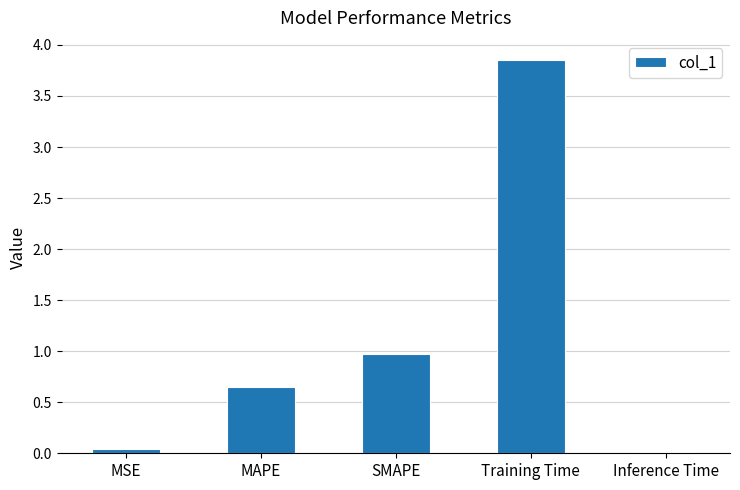

What is the label of the 3rd bar from the left?

SMAPE